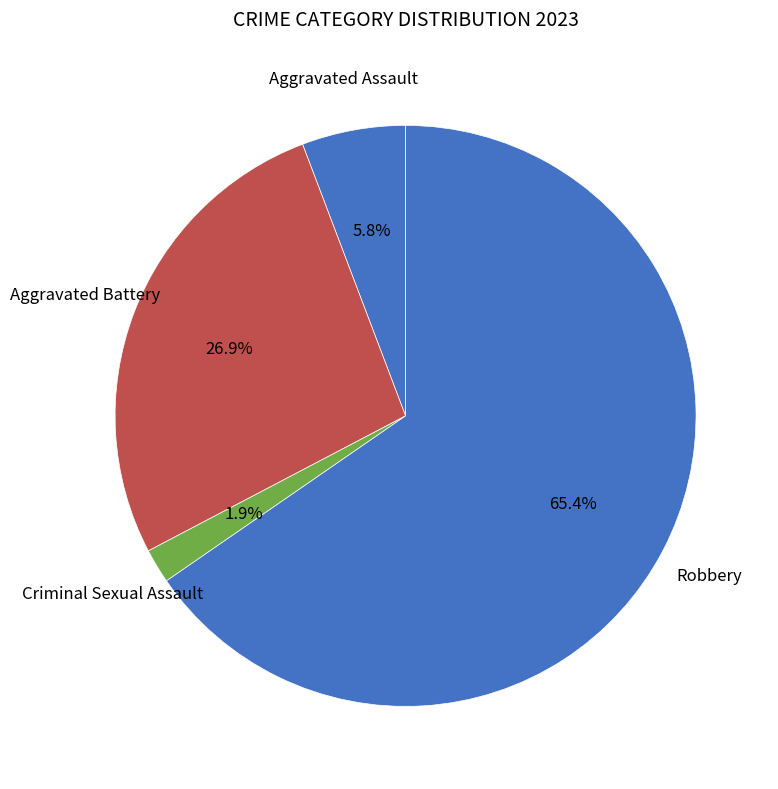

Rank the categories by value from lowest to highest.

Criminal Sexual Assault, Aggravated Assault, Aggravated Battery, Robbery